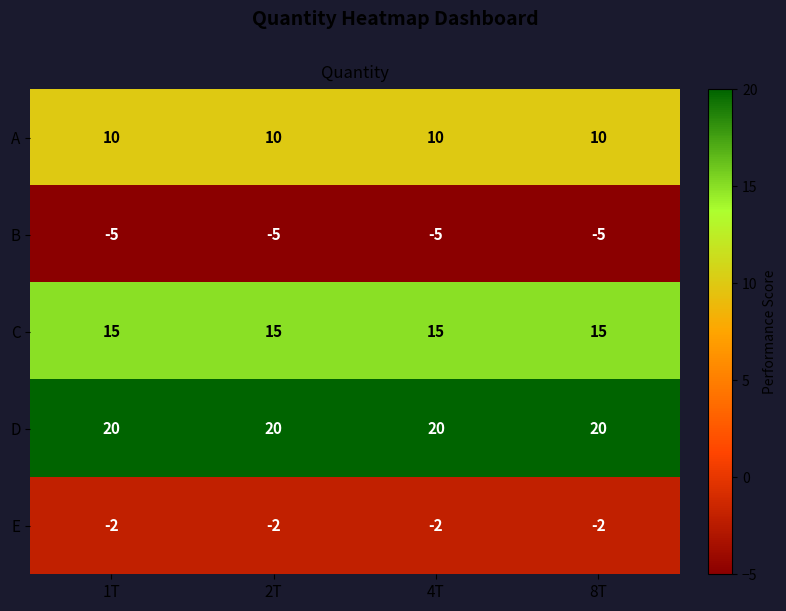

At how many categories does at least one series exceed 6?

4